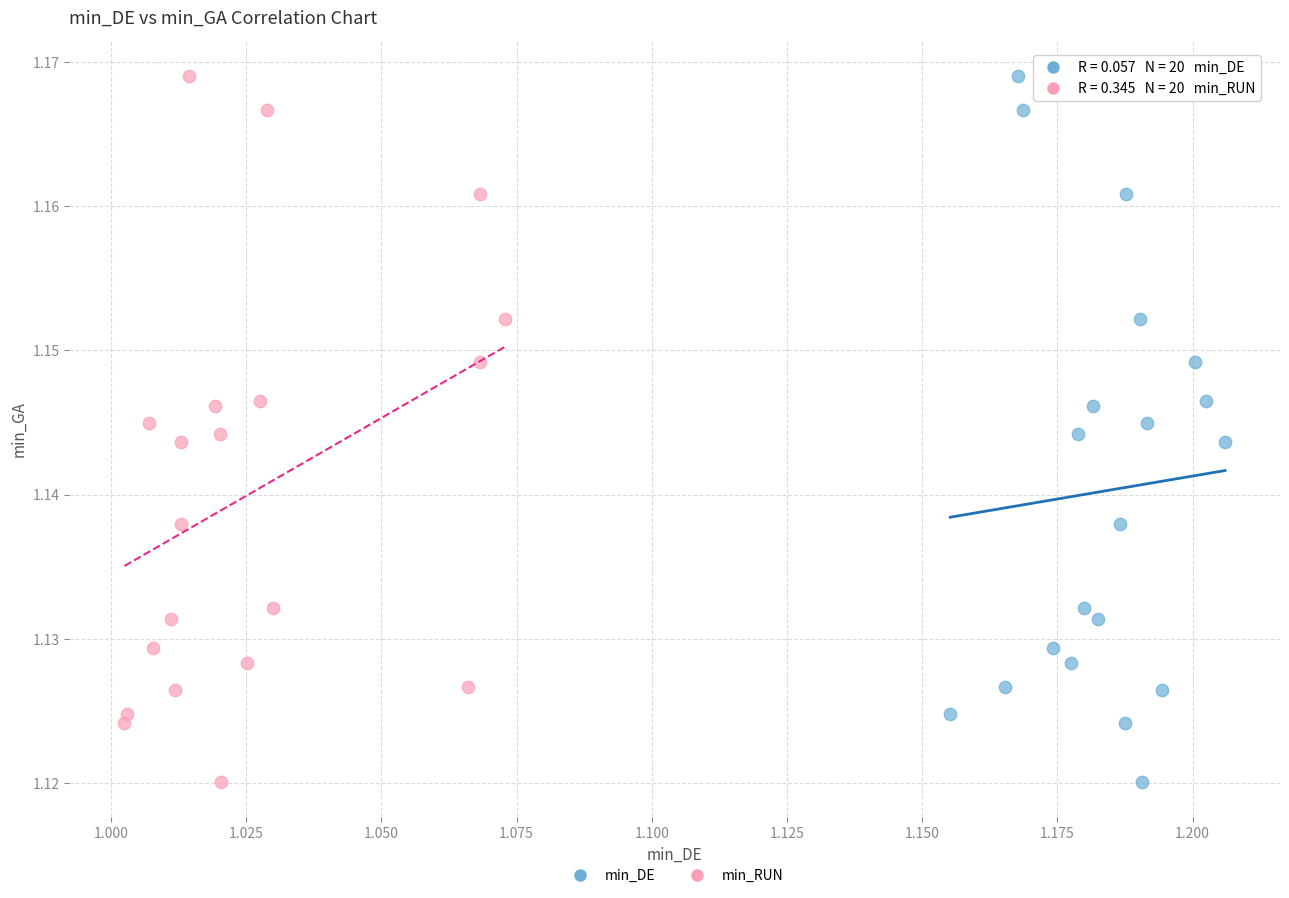

What are all the series names shown in the legend?

min_DE, min_RUN